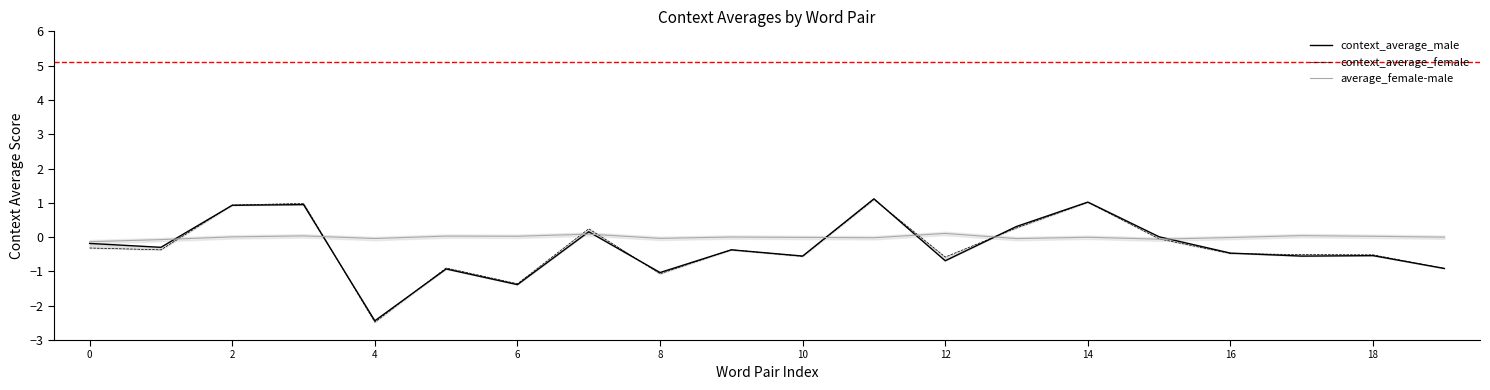

Count the number of categories in the chart.

20